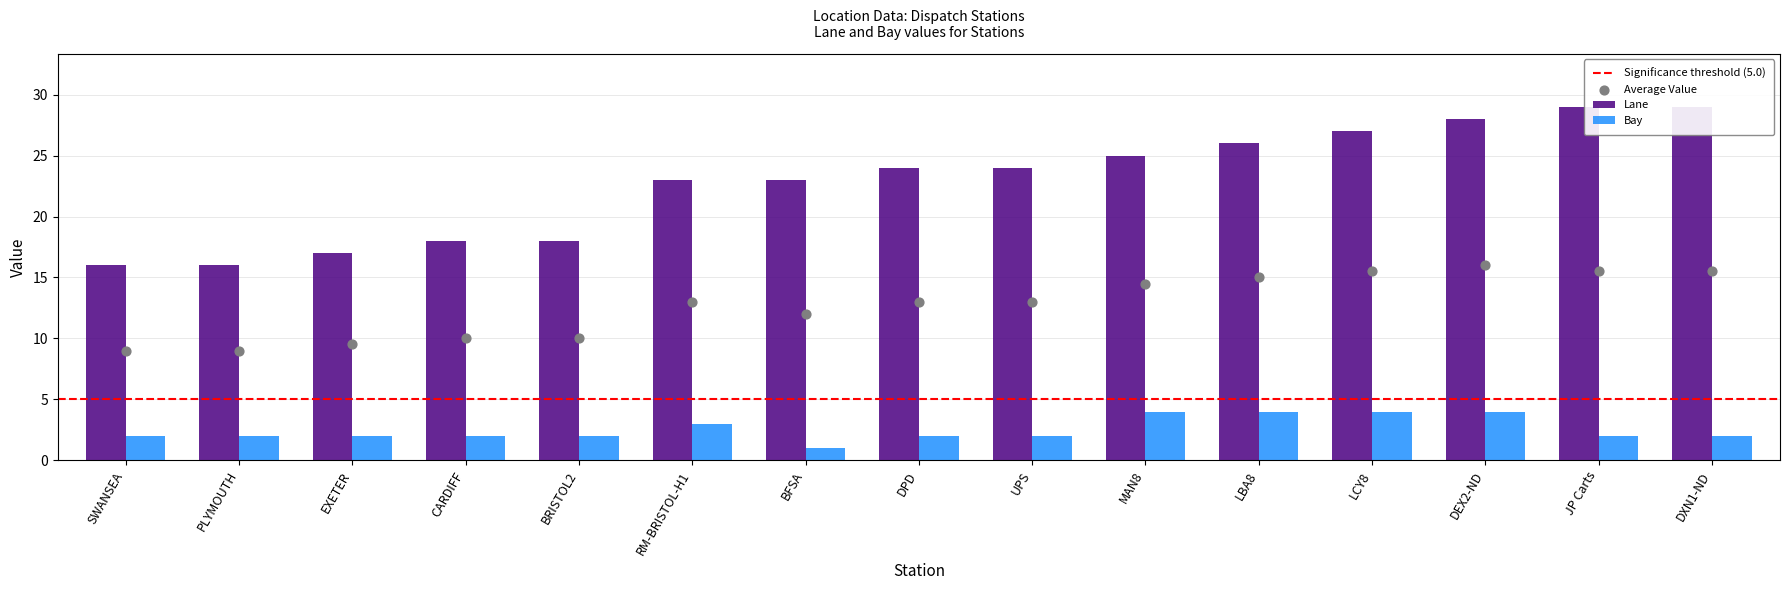

Which series contains the lowest Y value?

Bay